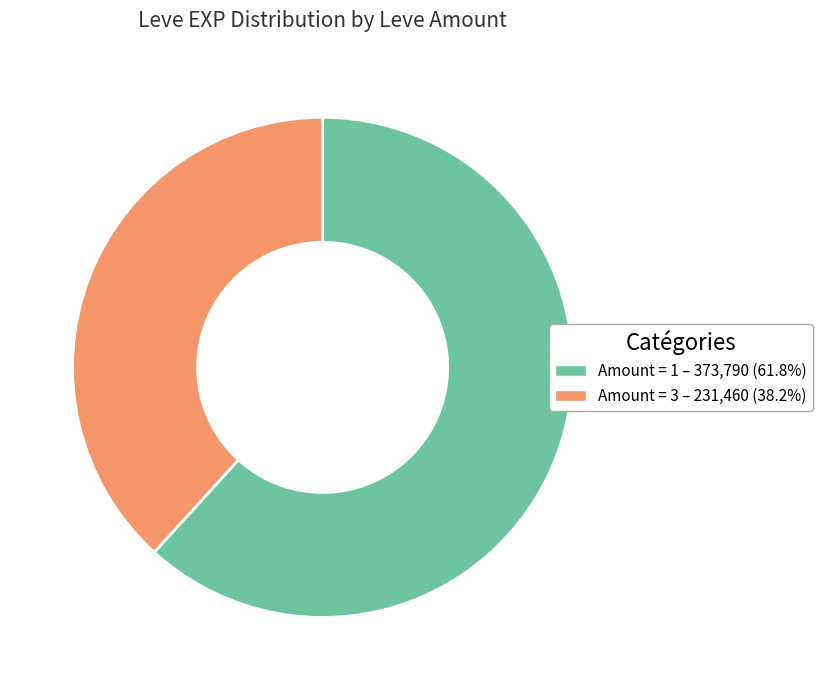

Approximately how many times larger is the value at Amount = 3 – 231,460 (38.2%) compared to Amount = 1 – 373,790 (61.8%)?

0.6